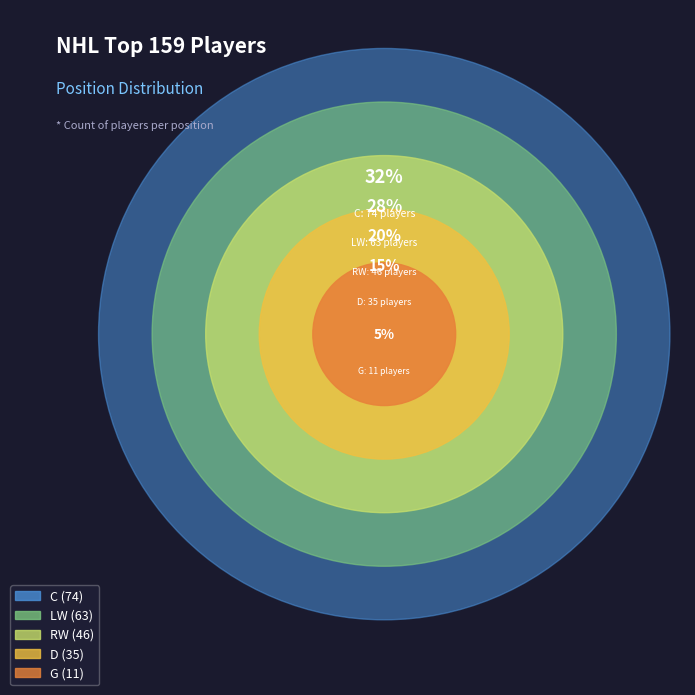

The D slice represents 15% of the pie. True or false?

True